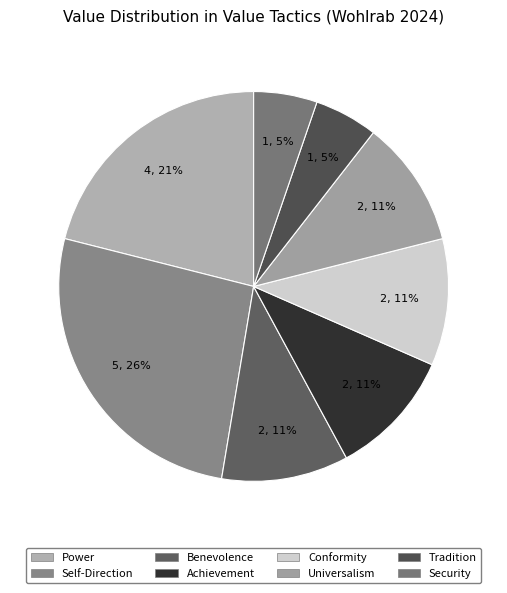

Is it true that Achievement is 11% of the pie?

True